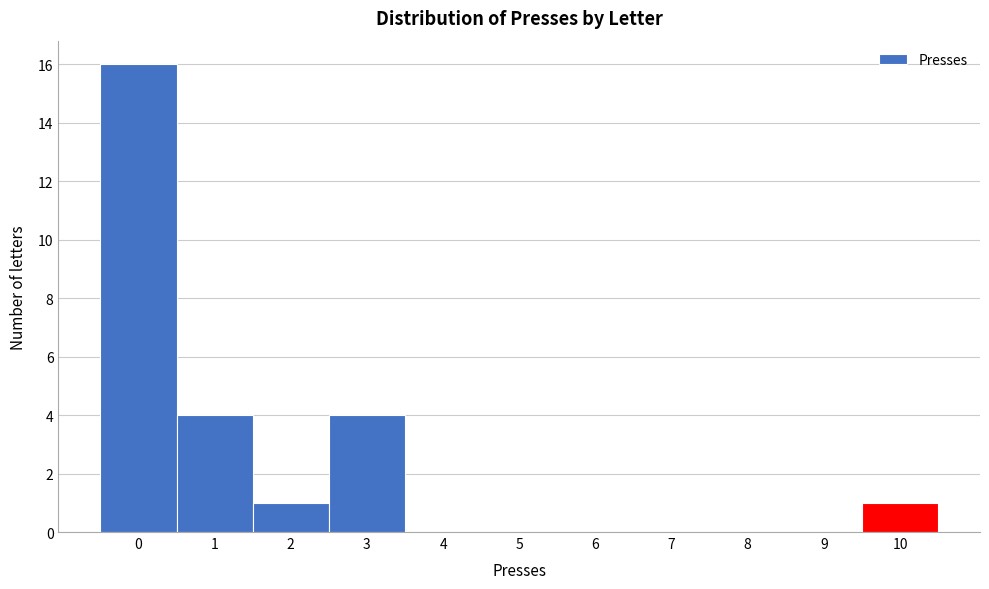

Reading left to right, transcribe this chart: for each bar, give the range it covers on the x-axis and its height. The values are not printed on the chart, so give them approximately, as read against the axis.

-0.5 to 0.5: 16
0.5 to 1.5: 4
1.5 to 2.5: 1
2.5 to 3.5: 4
3.5 to 4.5: 0
4.5 to 5.5: 0
5.5 to 6.5: 0
6.5 to 7.5: 0
7.5 to 8.5: 0
8.5 to 9.5: 0
9.5 to 10.5: 1